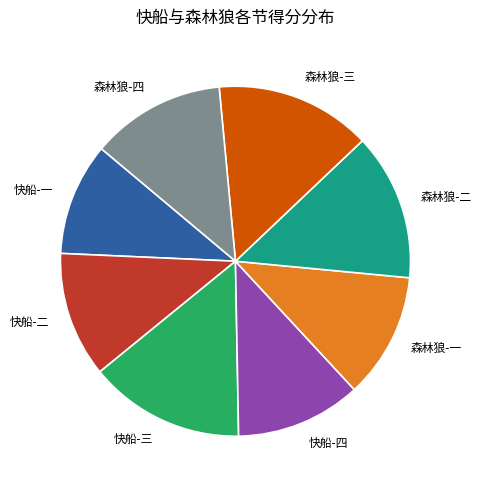

True or false: 森林狼-一 accounts for 6% of the total.

False